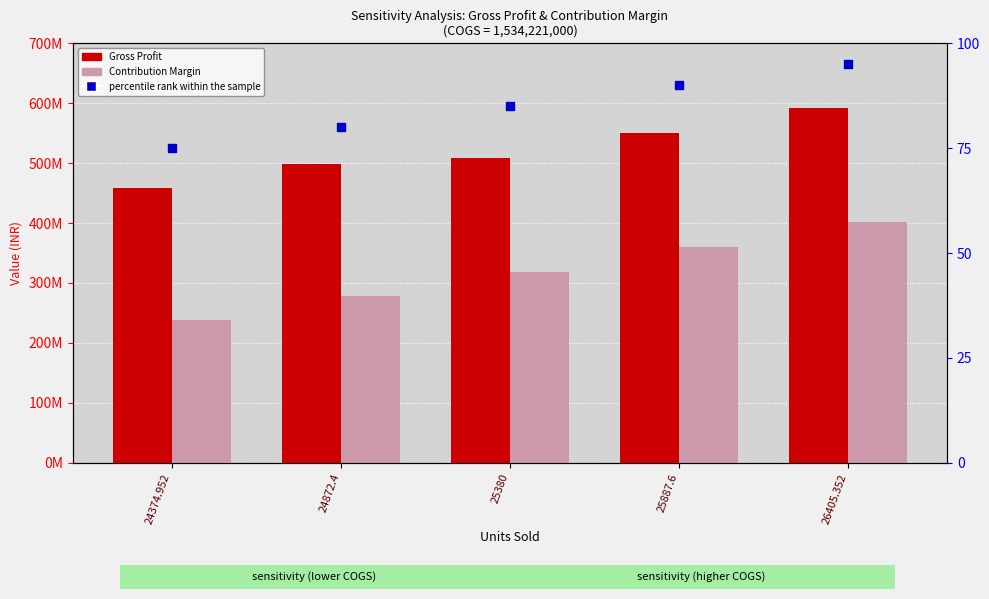

Which series has the widest spread of Y values?

Contribution Margin